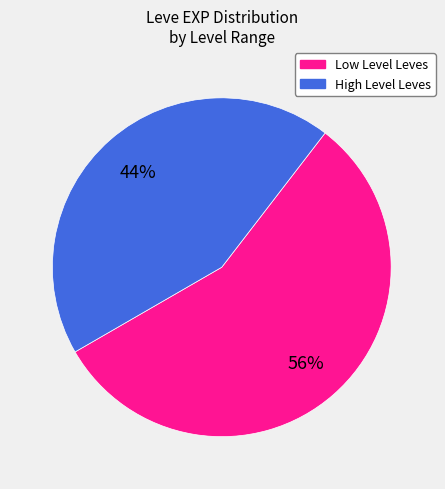

Is there a majority slice in this chart?

Yes